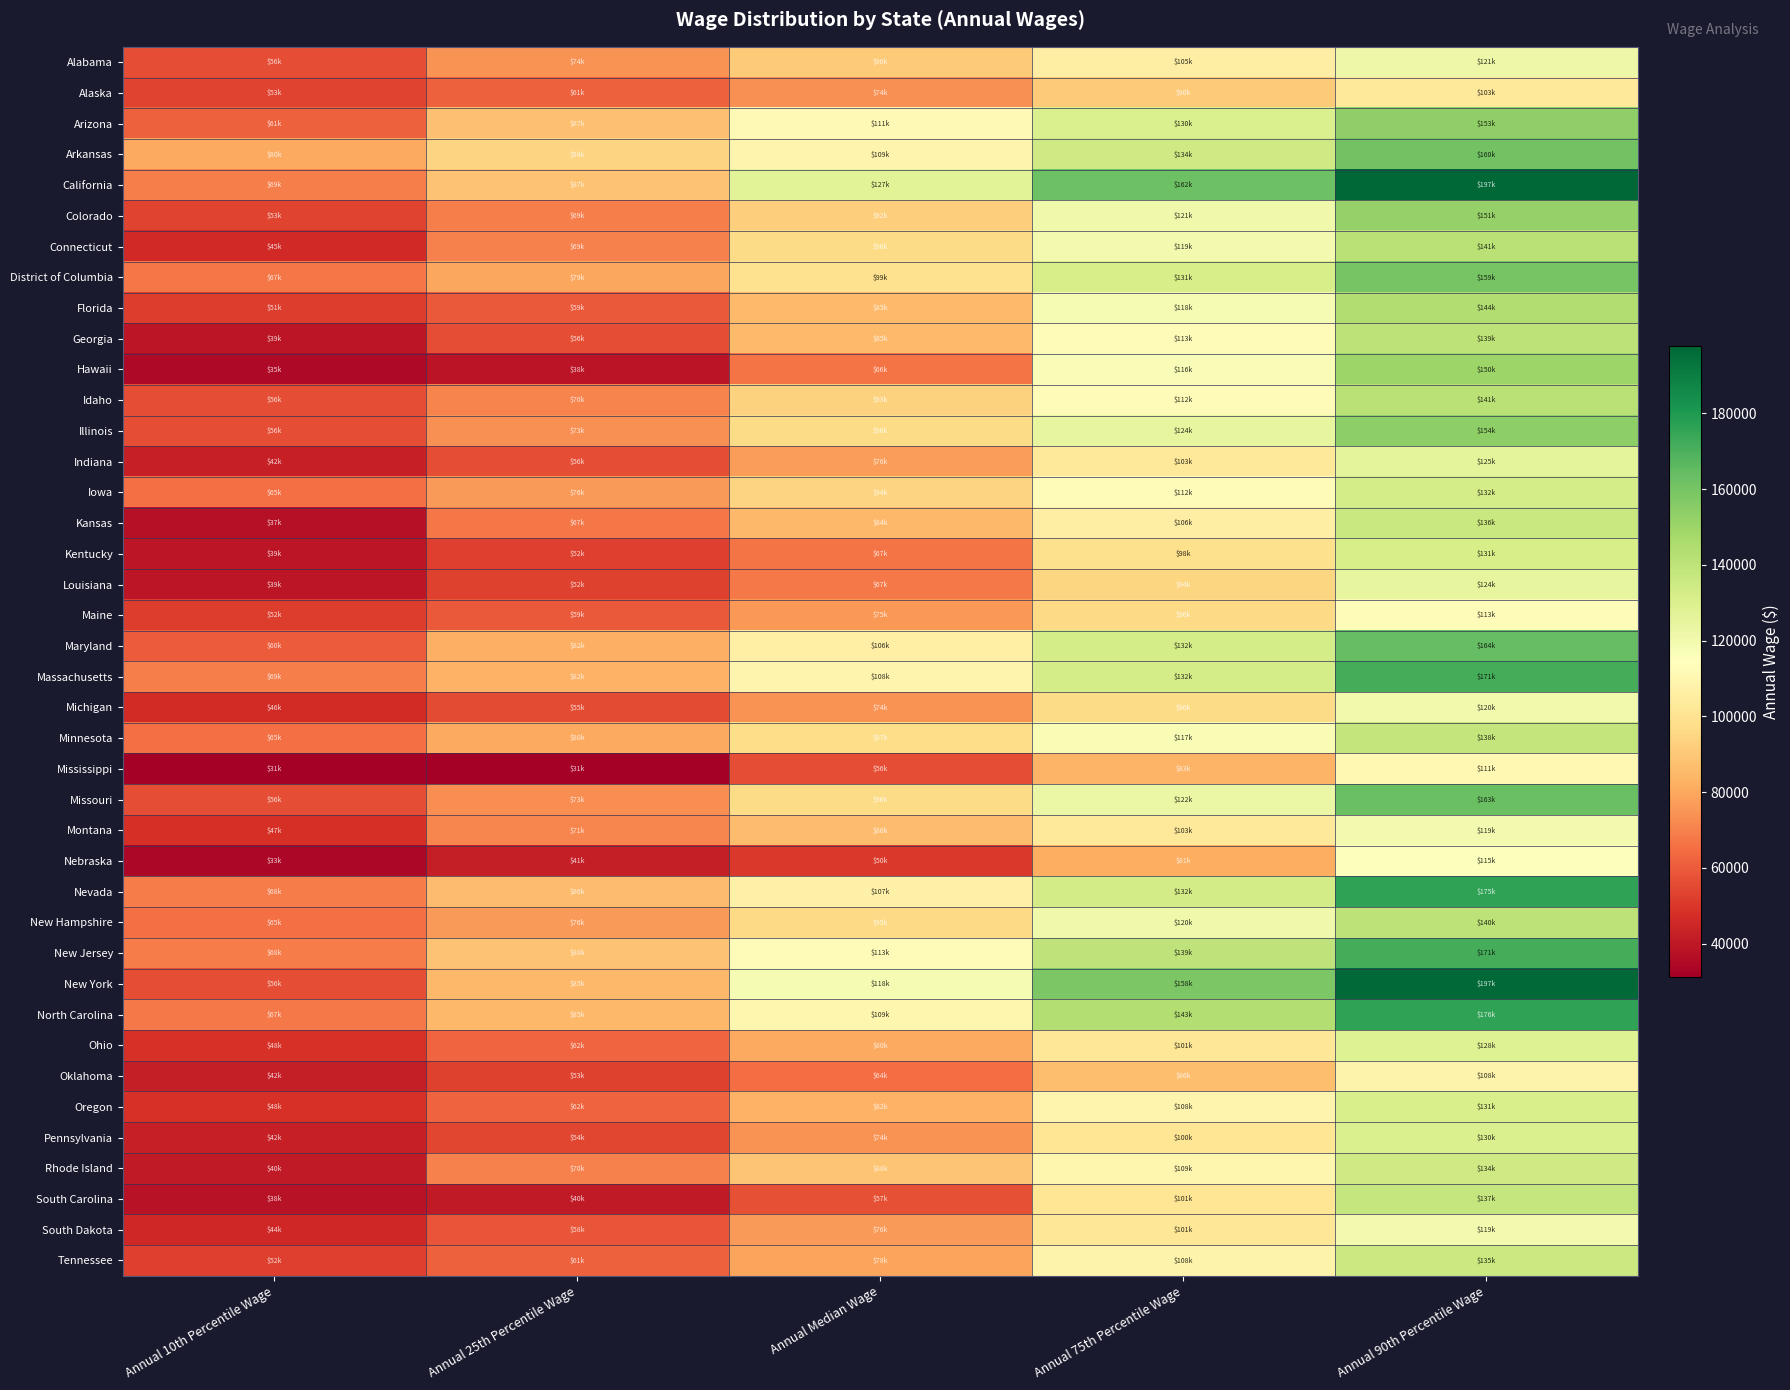

What is the greatest value displayed?

197890